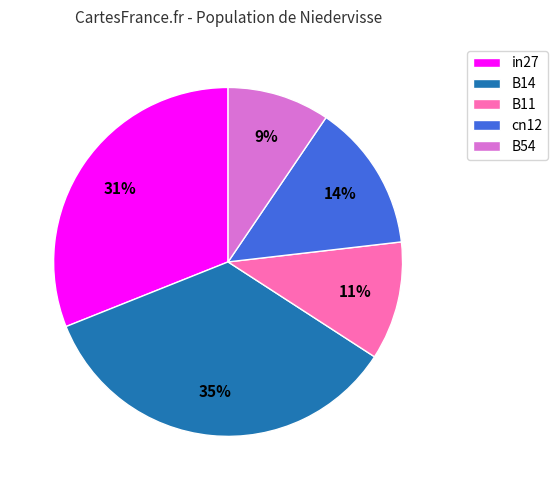

What is the largest slice in the pie chart?

B14